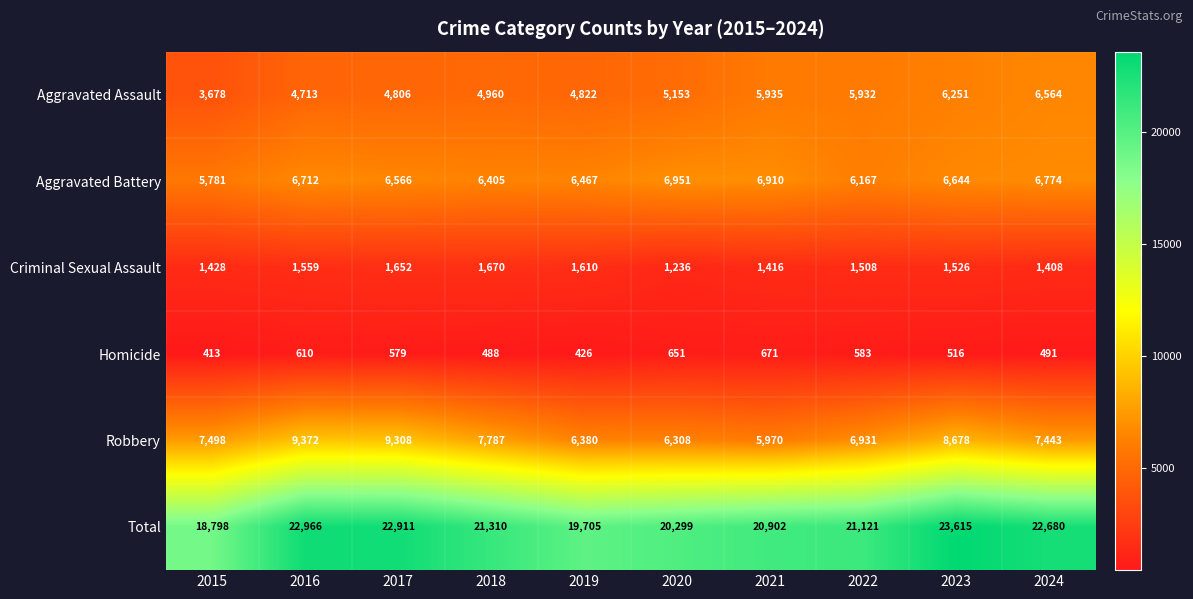

Rank the categories by Robbery value from lowest to highest.

2021, 2020, 2019, 2022, 2024, 2015, 2018, 2023, 2017, 2016